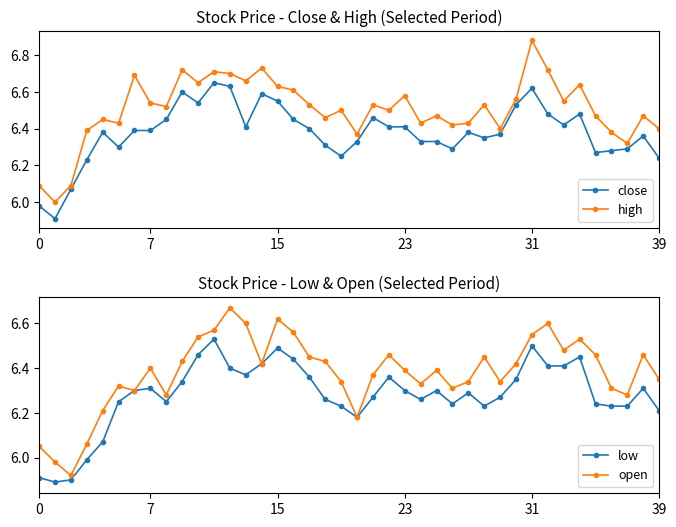

Rank the series at 25 from highest to lowest value.

high, open, close, low